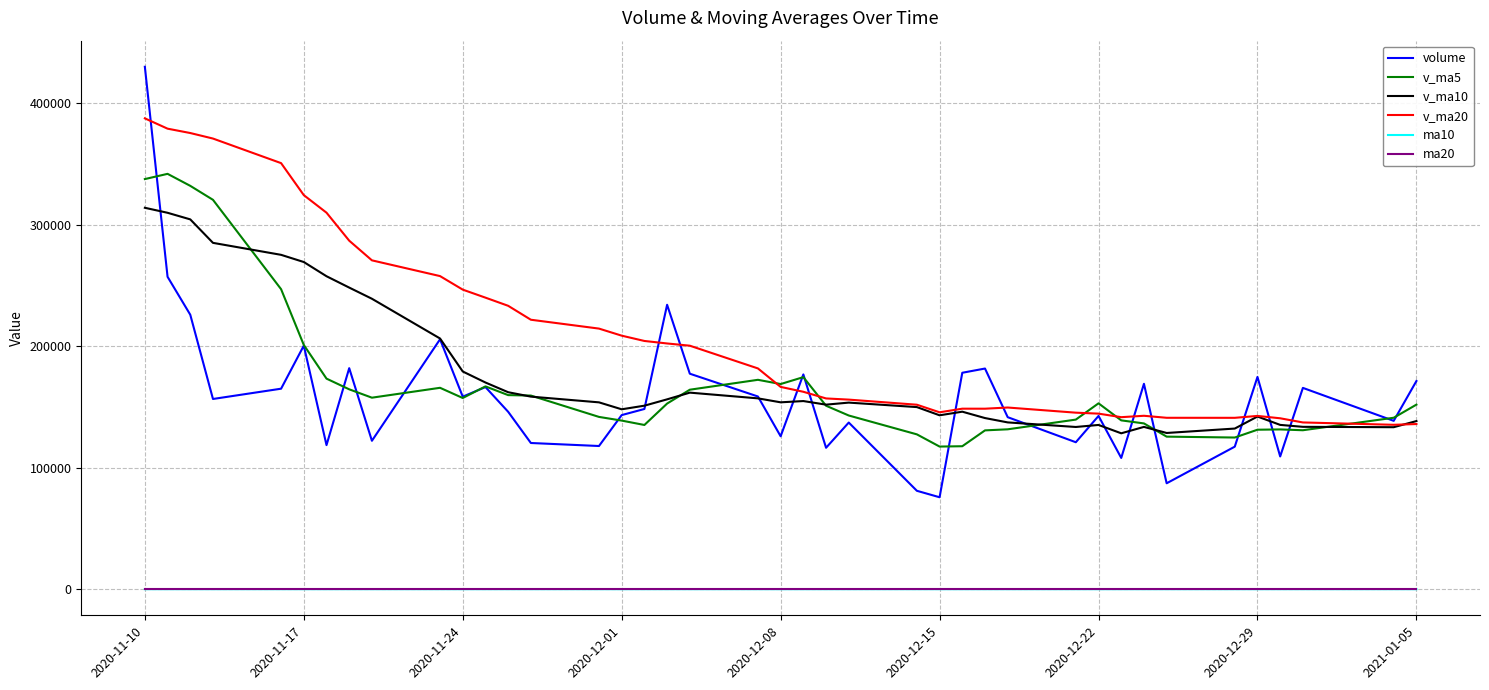

Which series has the largest range (max minus min)?

volume